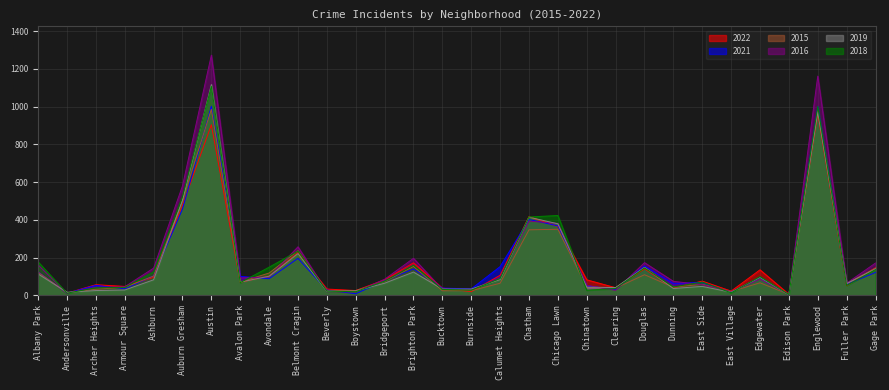

Which has a higher value, Edison Park or Chicago Lawn?

Chicago Lawn